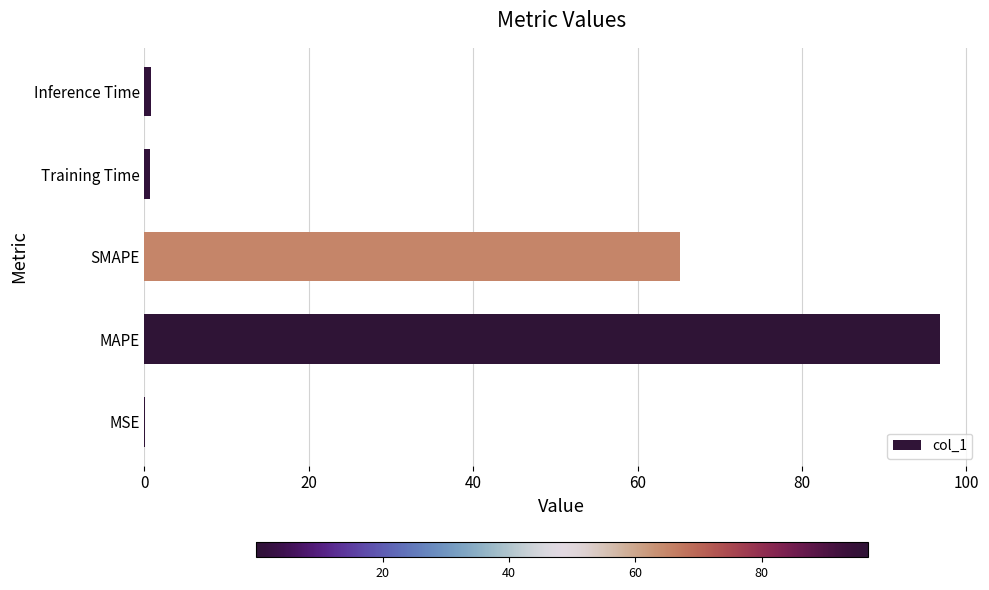

Is it true that the value at MAPE is 96.8?

True